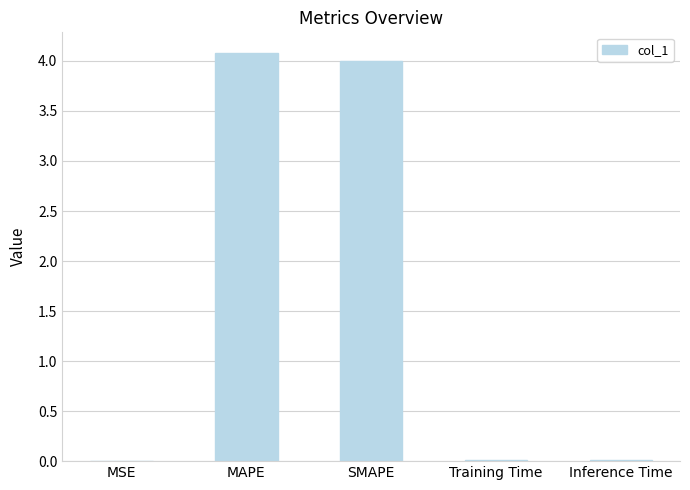

The chart shows a value of 4.1 at MAPE. True or false?

True